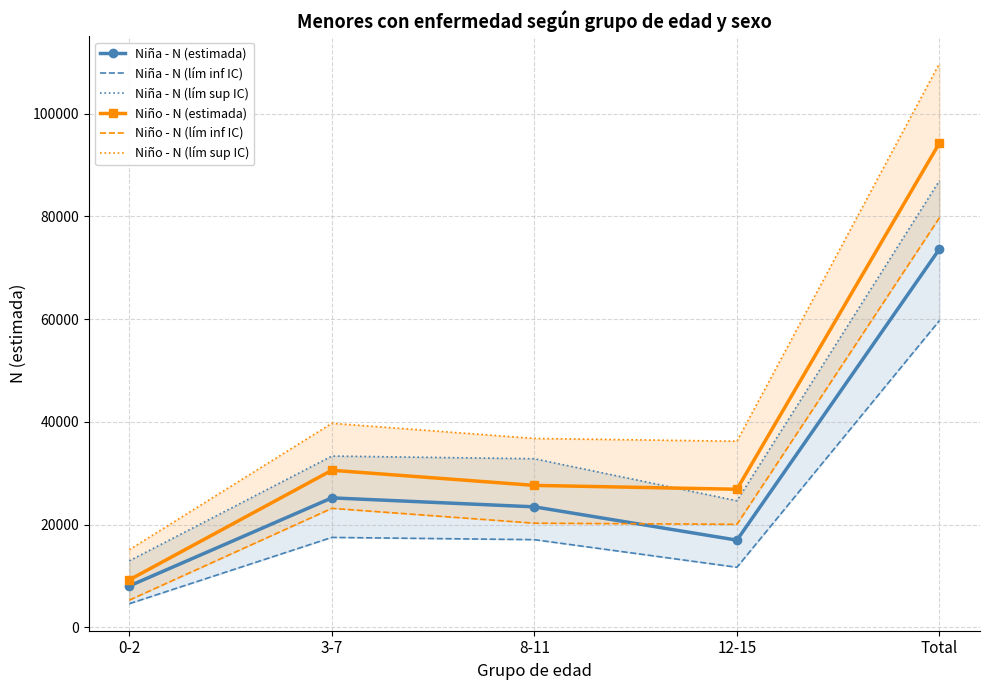

Is this an area chart (filled region under the line)?

No